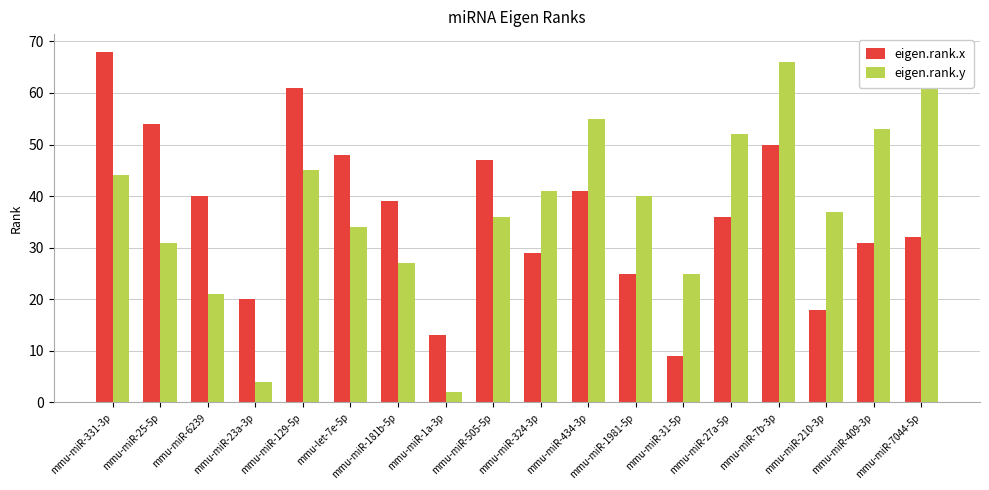

Is the value of eigen.rank.x at mmu-miR-1a-3p greater than the value of eigen.rank.y at mmu-miR-23a-3p?

Yes